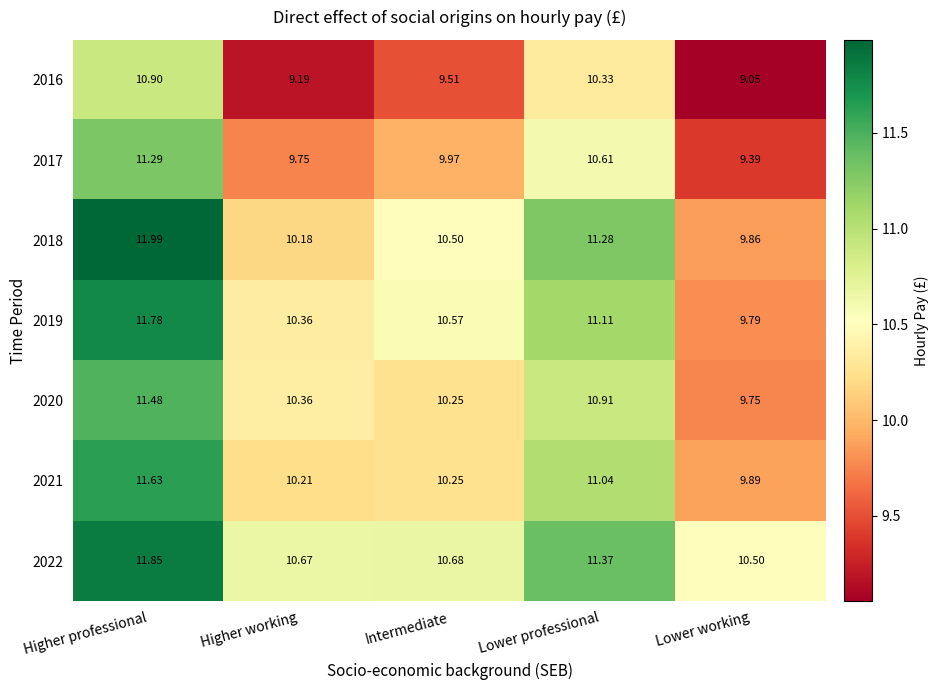

How many data points in 2018 are less than 10?

1